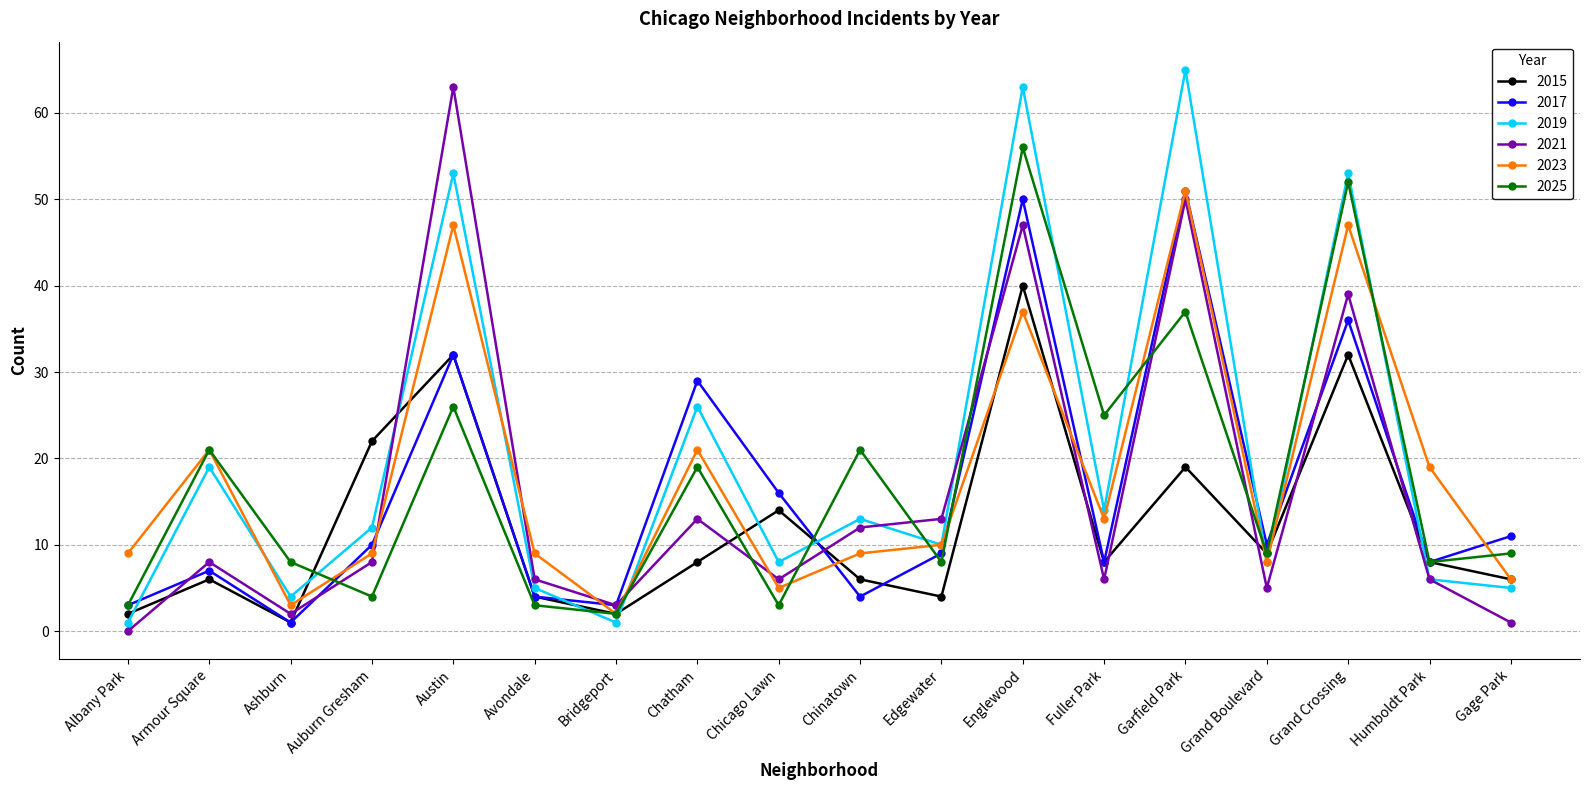

True or false: 2019 has more than 0 points higher than both neighbors.

True